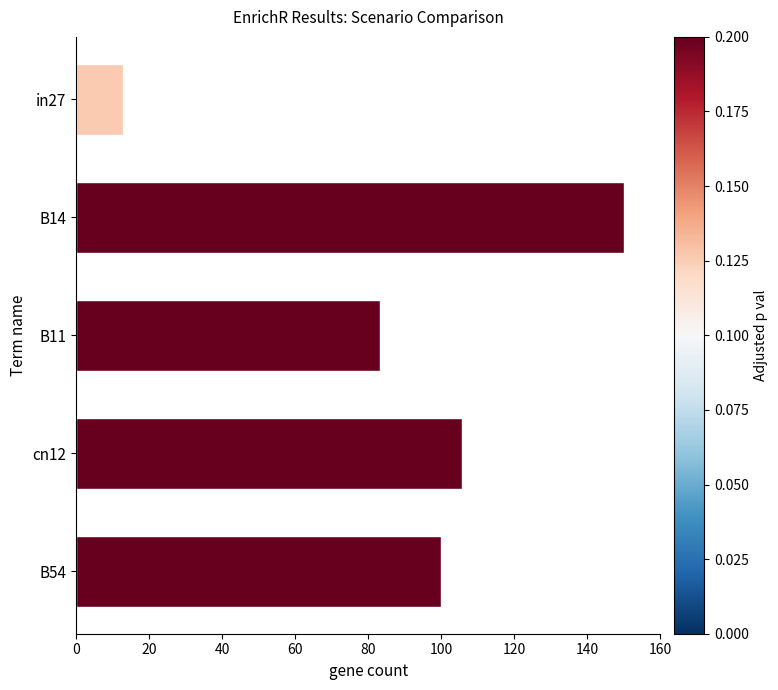

Reading bottom to top, what are all the values shown in this chart?

B54=99.8	cn12=105.7	B11=83.3	B14=150.0	in27=12.8